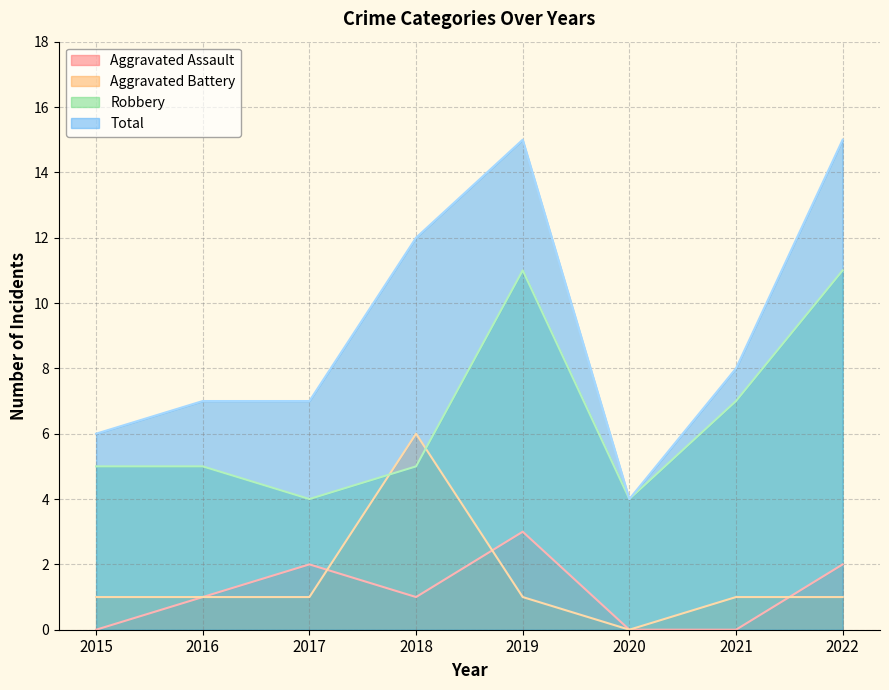

How many lines are shown in the chart?

4